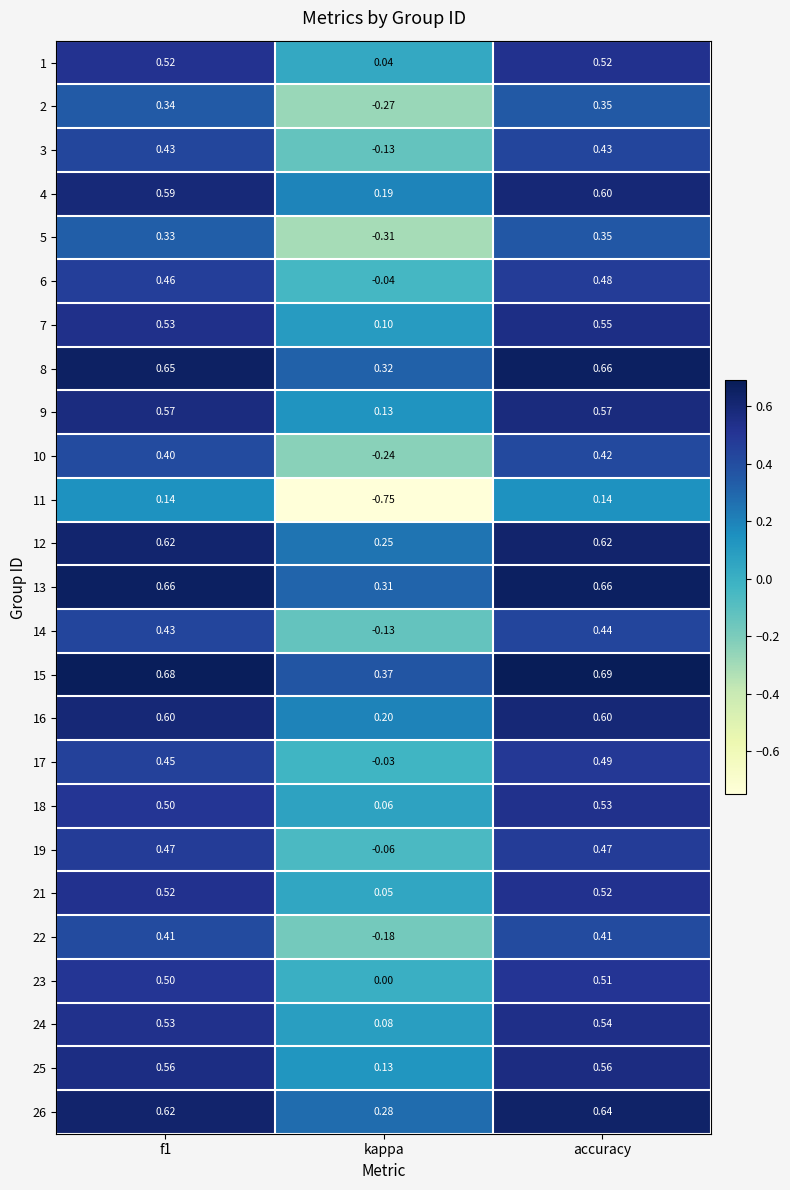

Is the value of 6 at kappa greater than the value of 7 at f1?

No